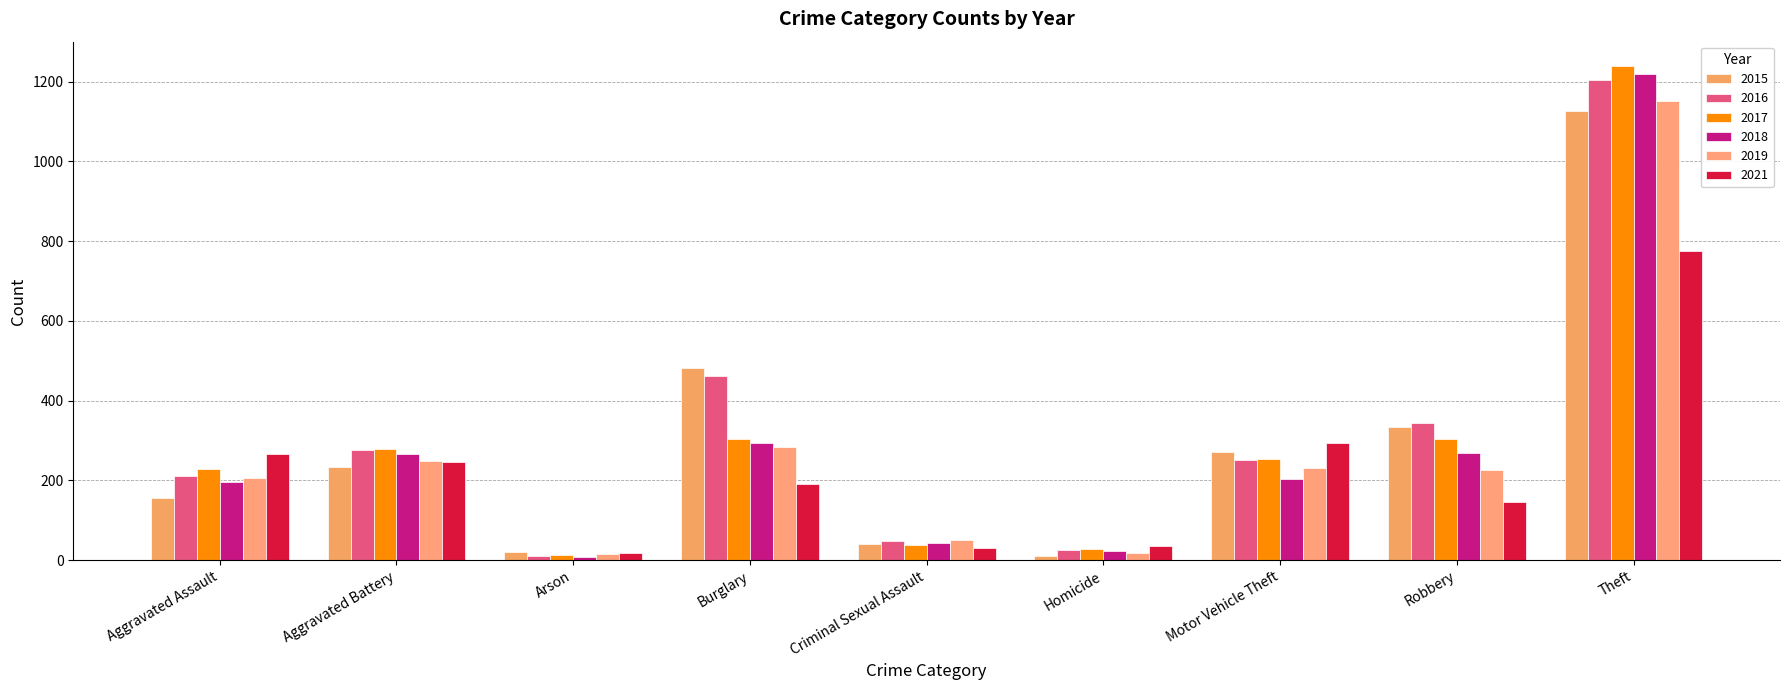

How many bars are there in each group?

6